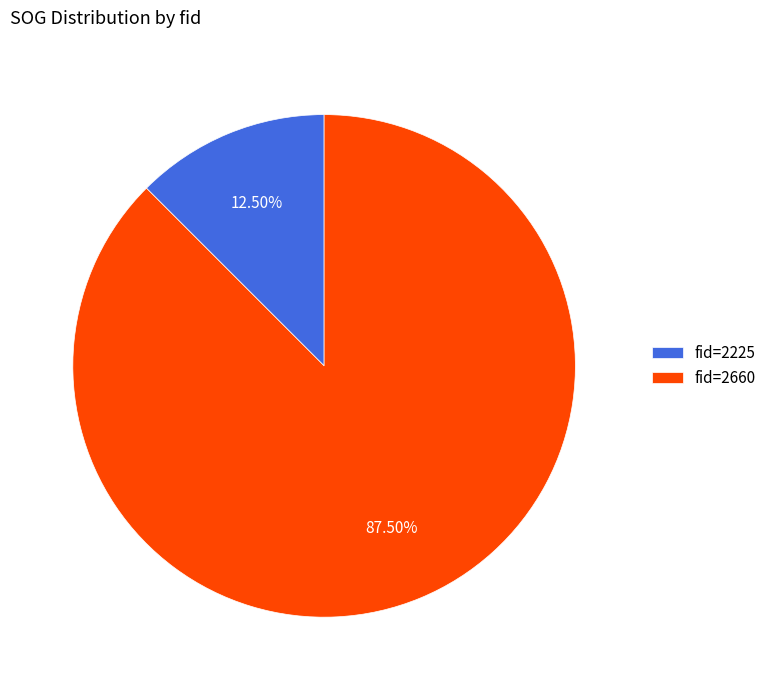

Count the number of slices in the pie.

2